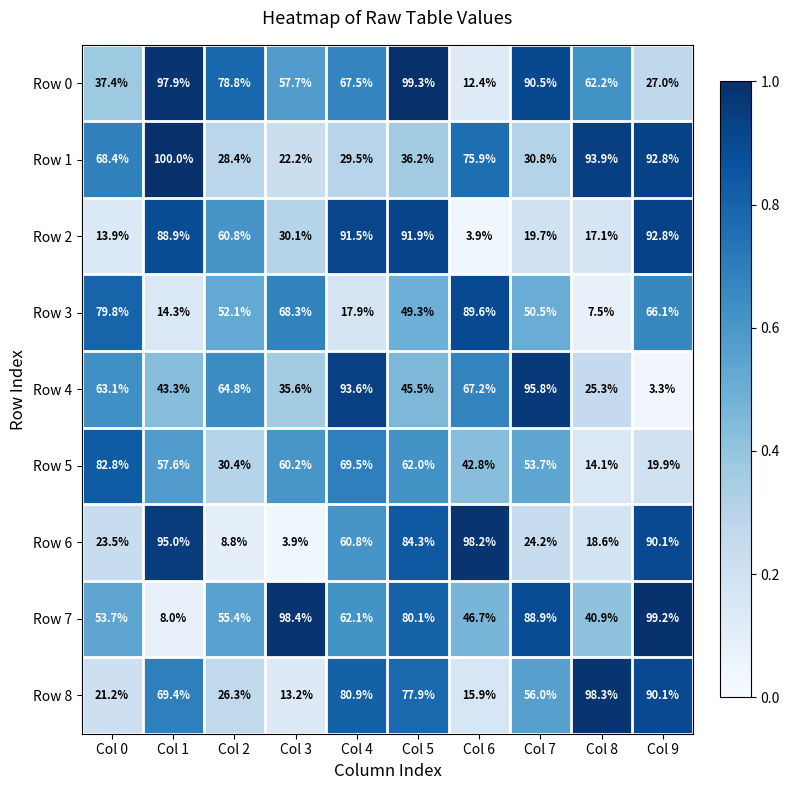

The value of Row 7 at Col 5 is 50.0. True or false?

False